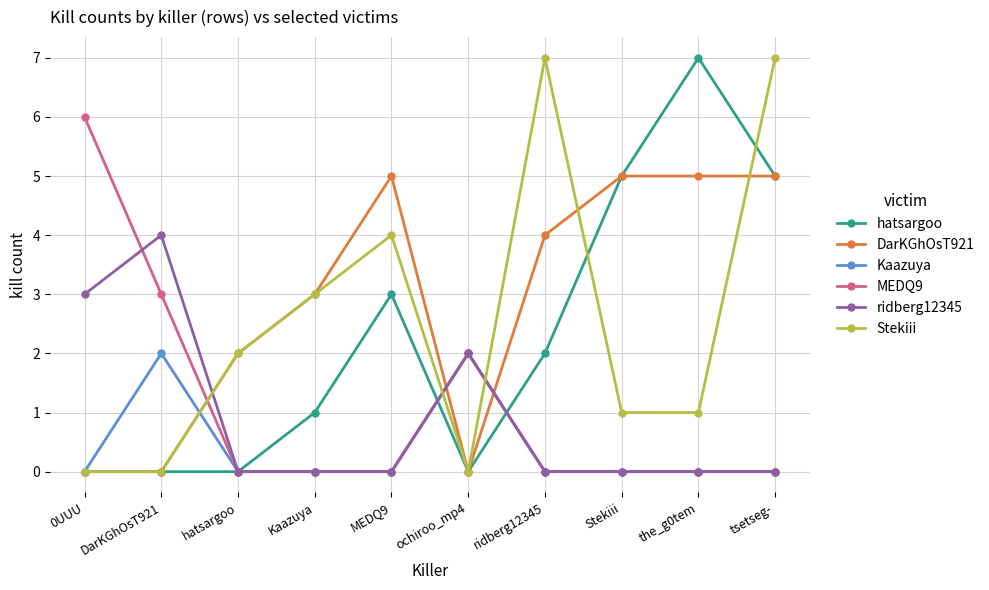

Is it true that Stekiii equals 0 at ochiroo_mp4?

True